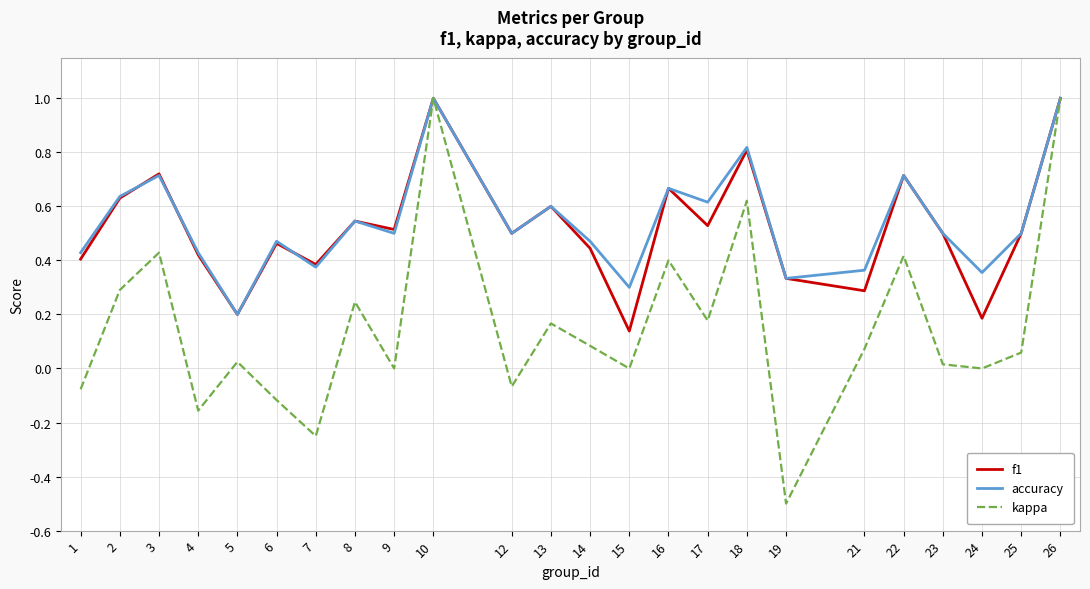

Is this an area chart (filled region under the line)?

No